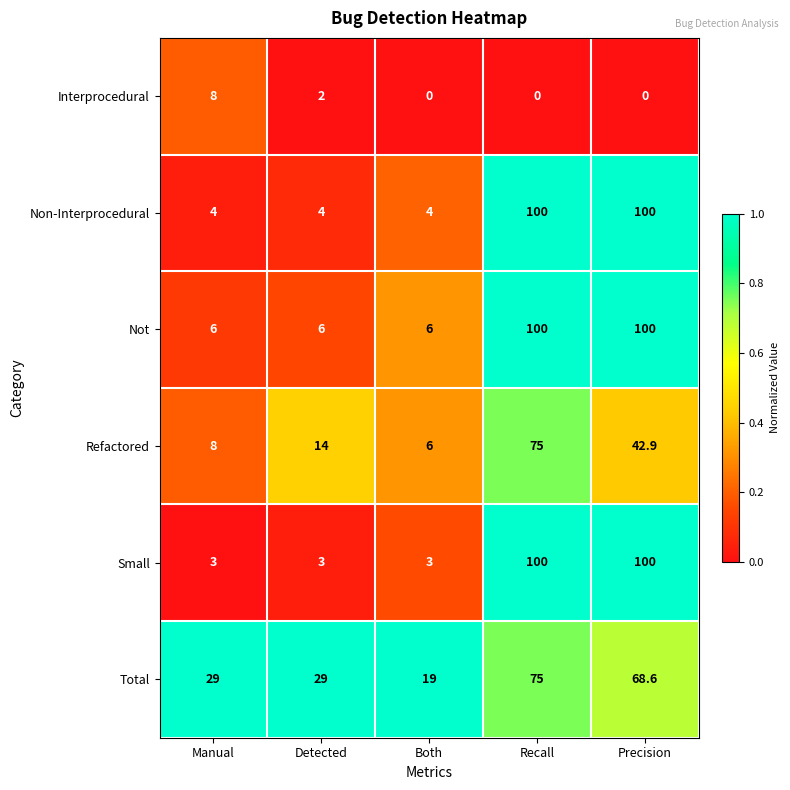

Which series has the largest range (max minus min)?

Small